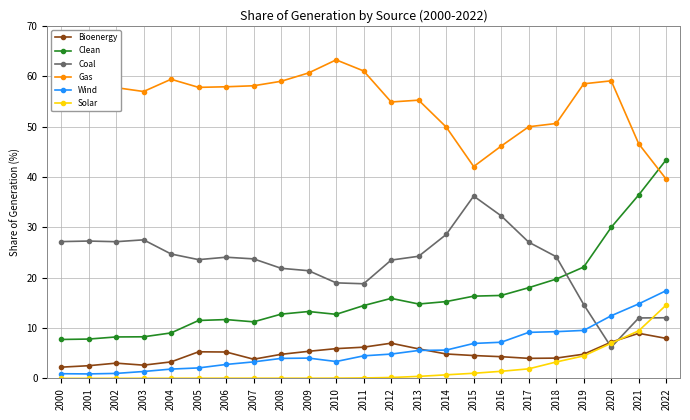

At 2001, list the series in order from smallest to largest.

Solar, Wind, Bioenergy, Clean, Coal, Gas